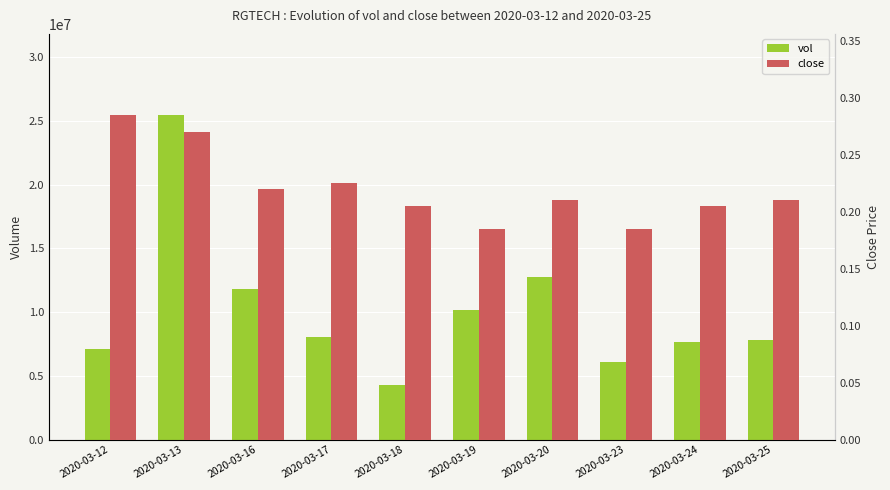

What is the approximate value of vol at 2020-03-19?

10138900.0